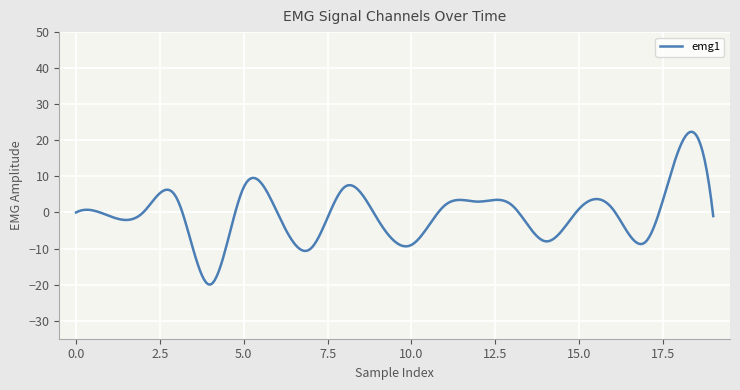

What is the difference between the maximum and minimum values?

42.4